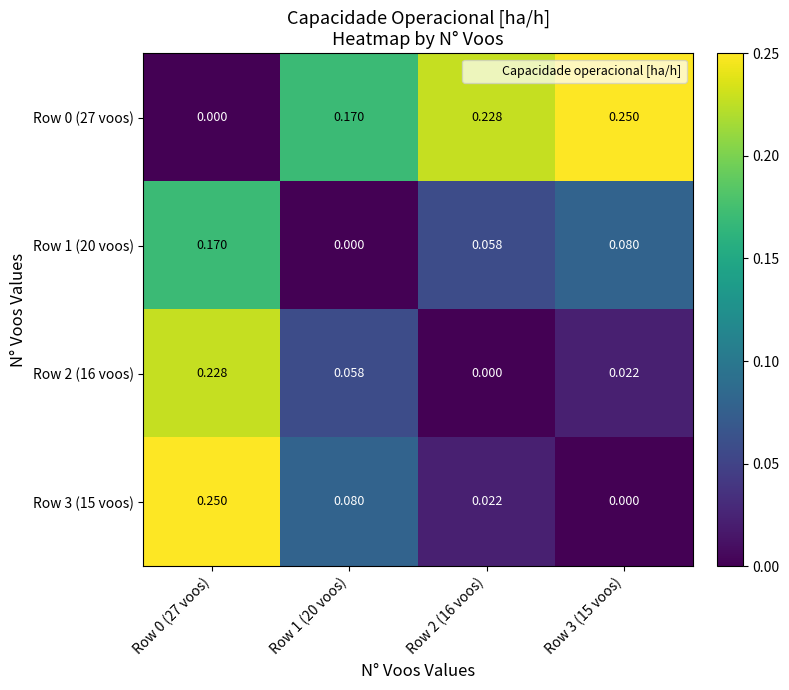

Is the value of Row 0 (27 voos) at Row 1 (20 voos) greater than the value of Row 2 (16 voos) at Row 0 (27 voos)?

No